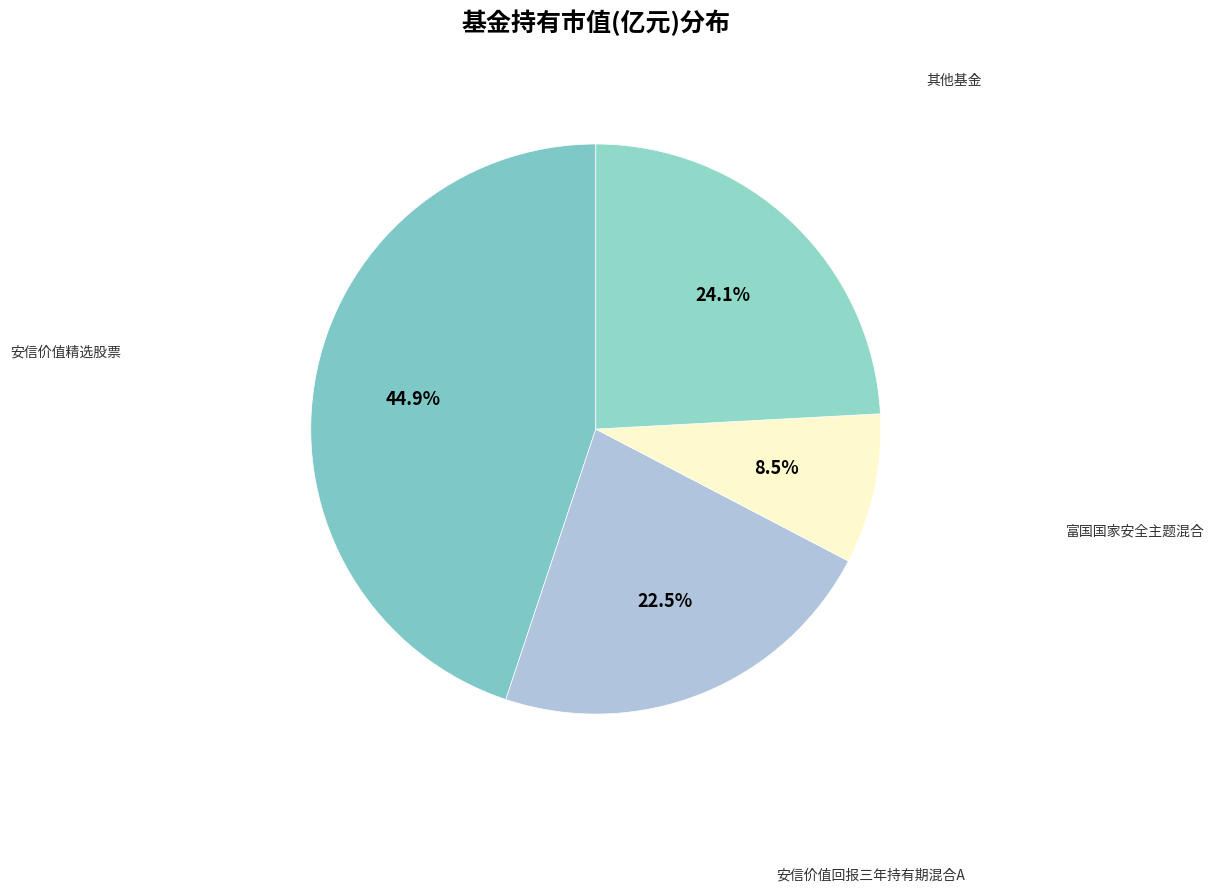

Count the number of slices in the pie.

4